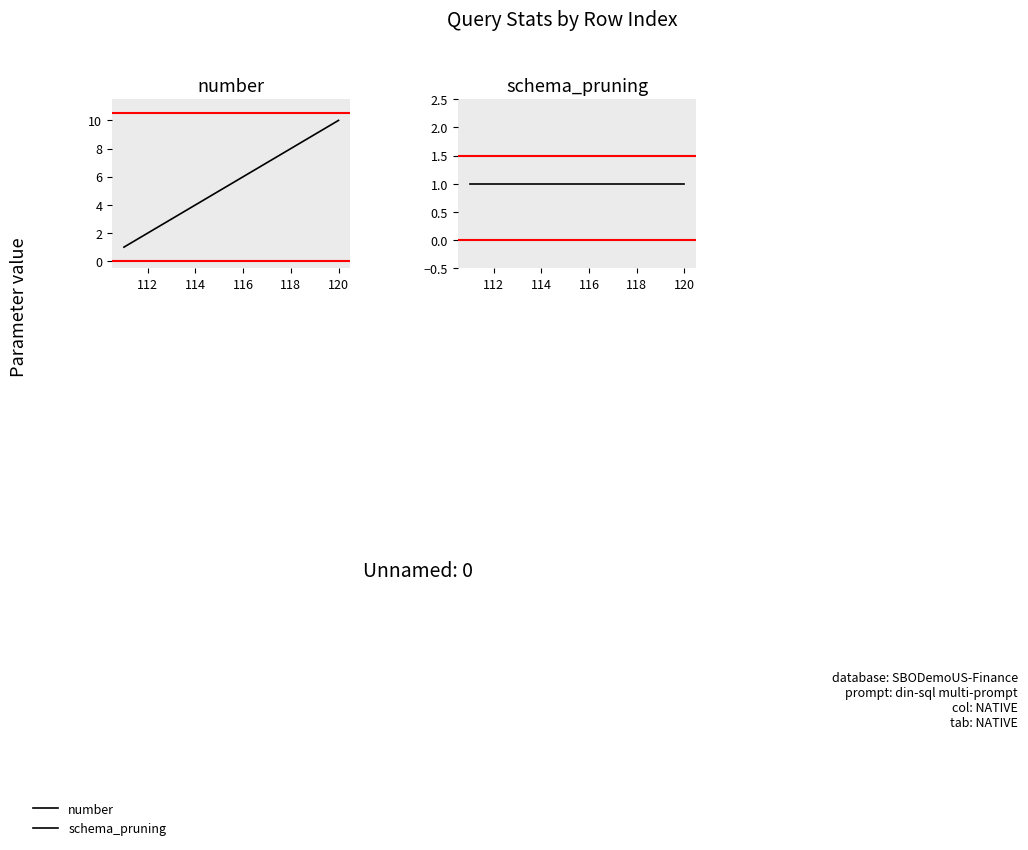

Is it true that schema_pruning equals 1 at 8?

False